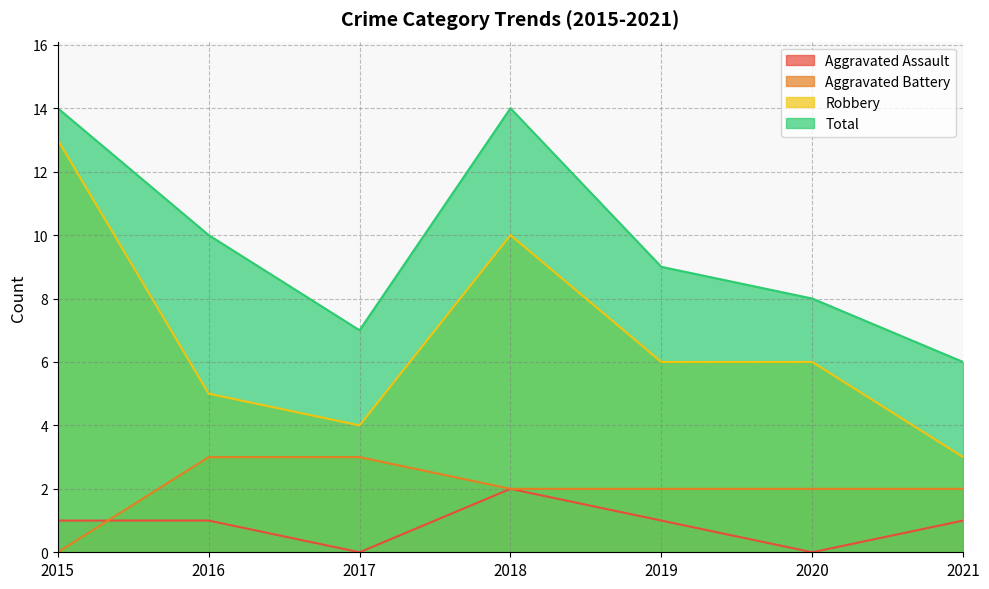

What are all the series names shown in the legend?

Aggravated Assault, Aggravated Battery, Robbery, Total